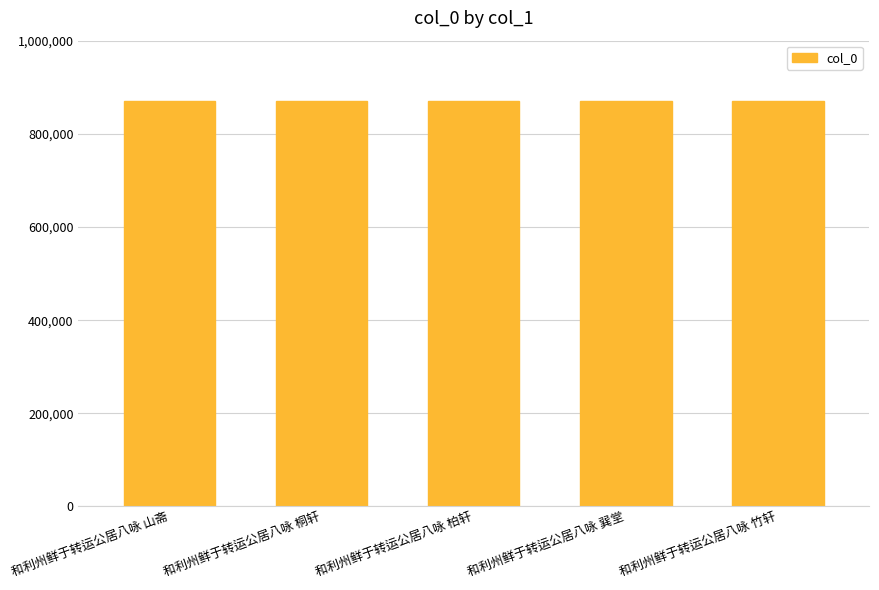

What is the smallest value displayed?

870036